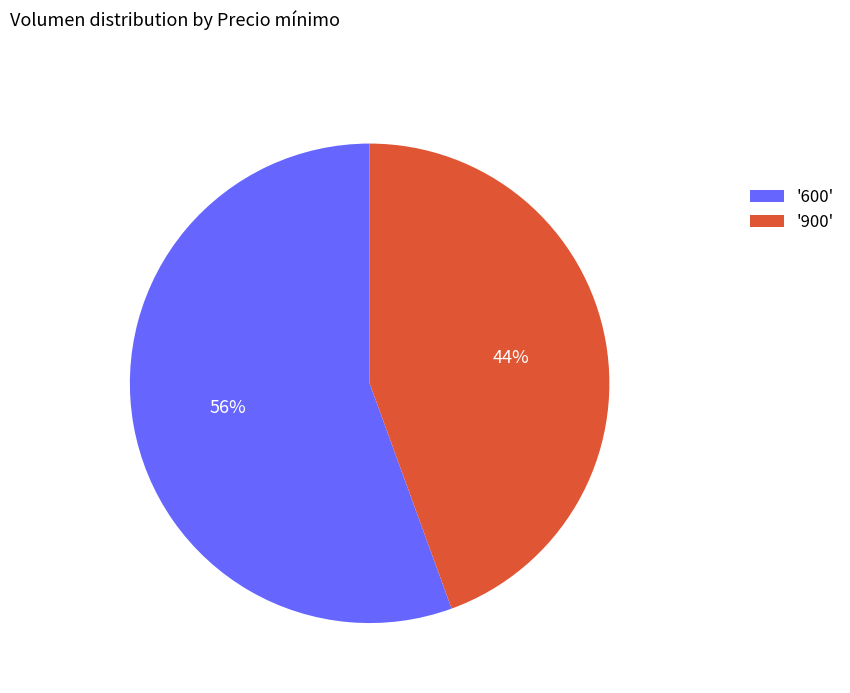

Which slice is the smallest?

'900'